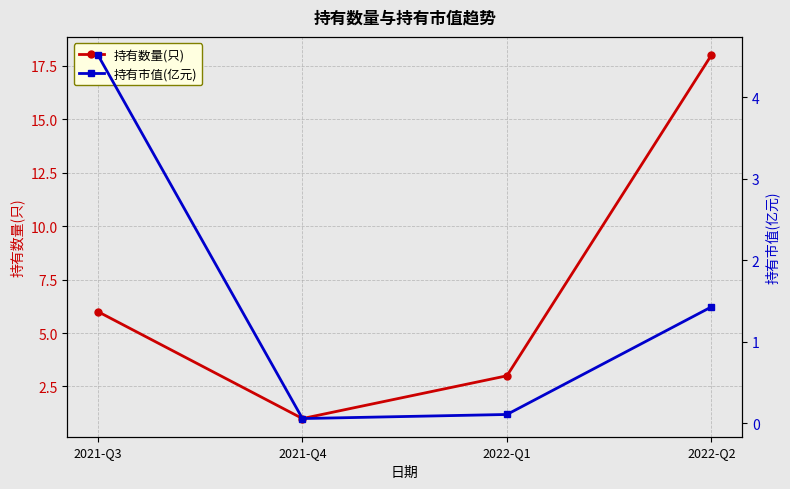

True or false: 持有数量(只) and 持有市值(亿元) cross at least once.

False